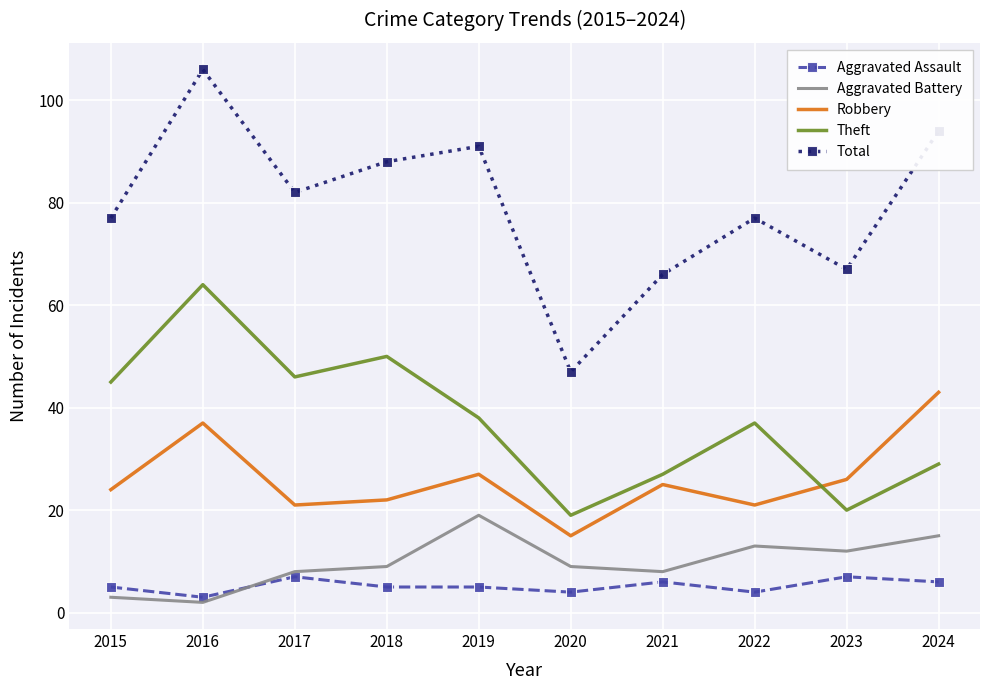

Where is Theft nearest to the value 41?

2019